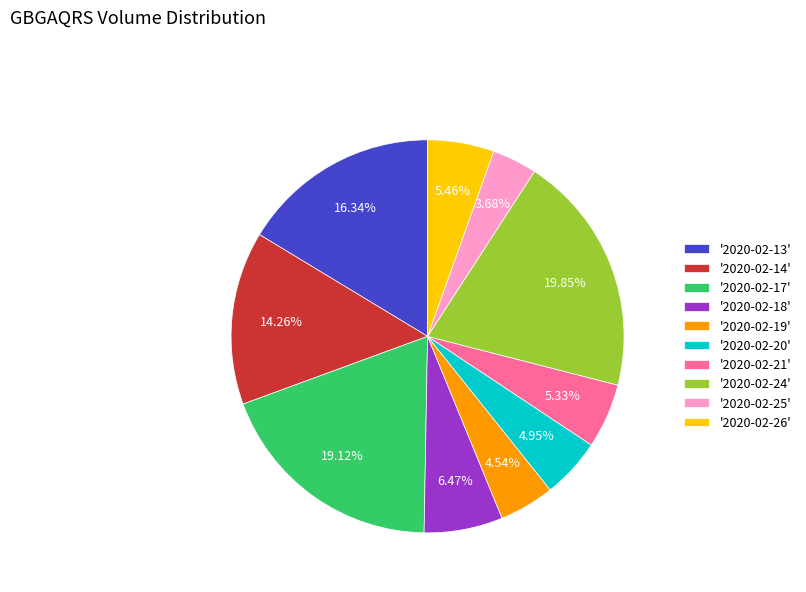

Do '2020-02-18' and '2020-02-17' together represent more than half of the pie?

No